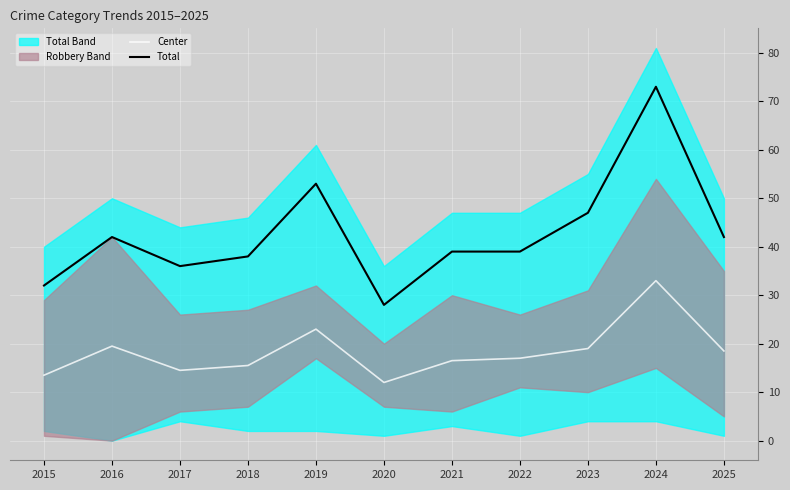

What is the value of the Center point at the 6th from the left?

12.0